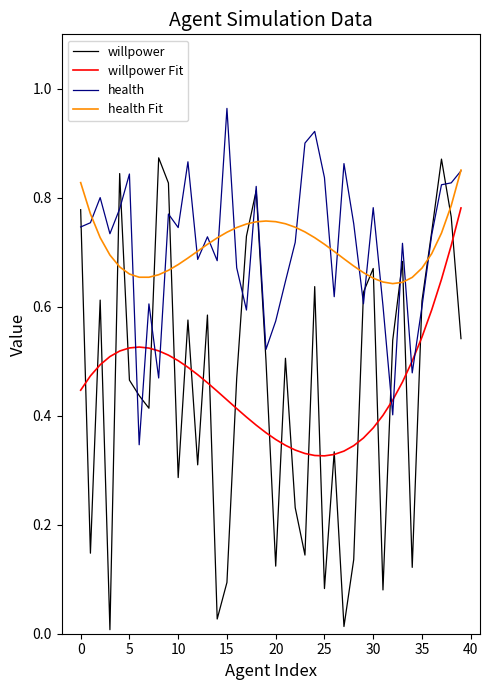

Which series ends up on top after the final intersection of willpower Fit and willpower?

willpower Fit